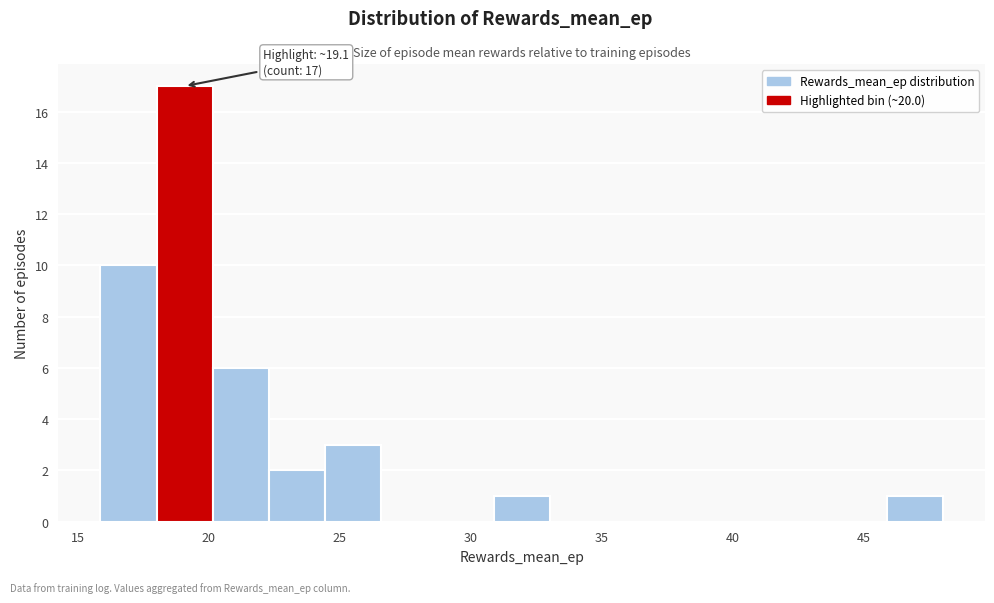

Which range on the x-axis has the tallest bar?

18.0 to 20.0